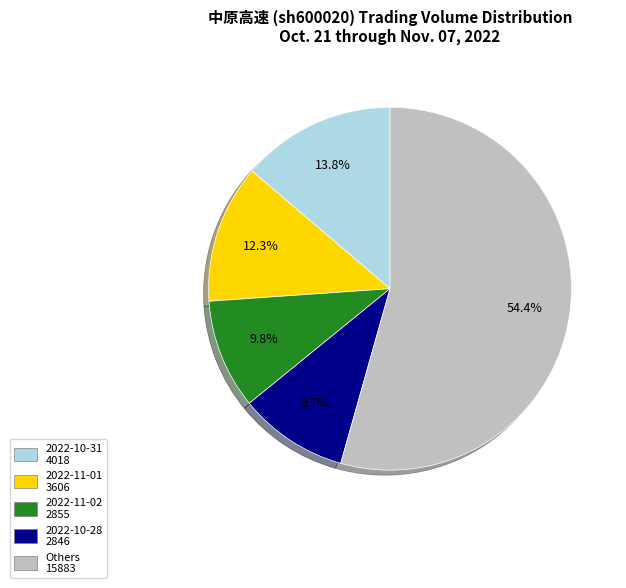

To the nearest percent, what is the difference between the largest and smallest slice percentages?

45%